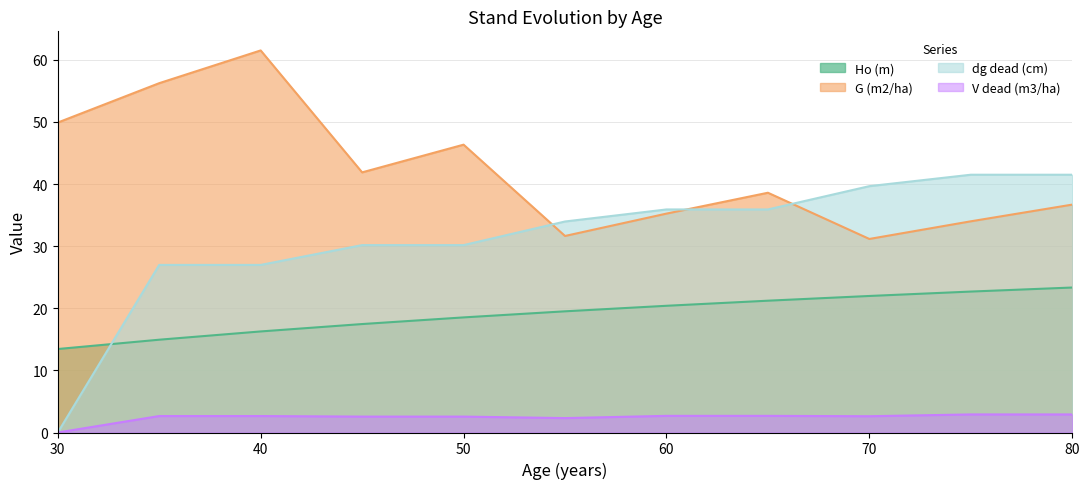

How many interior local peaks does the G (m2/ha) series have?

3